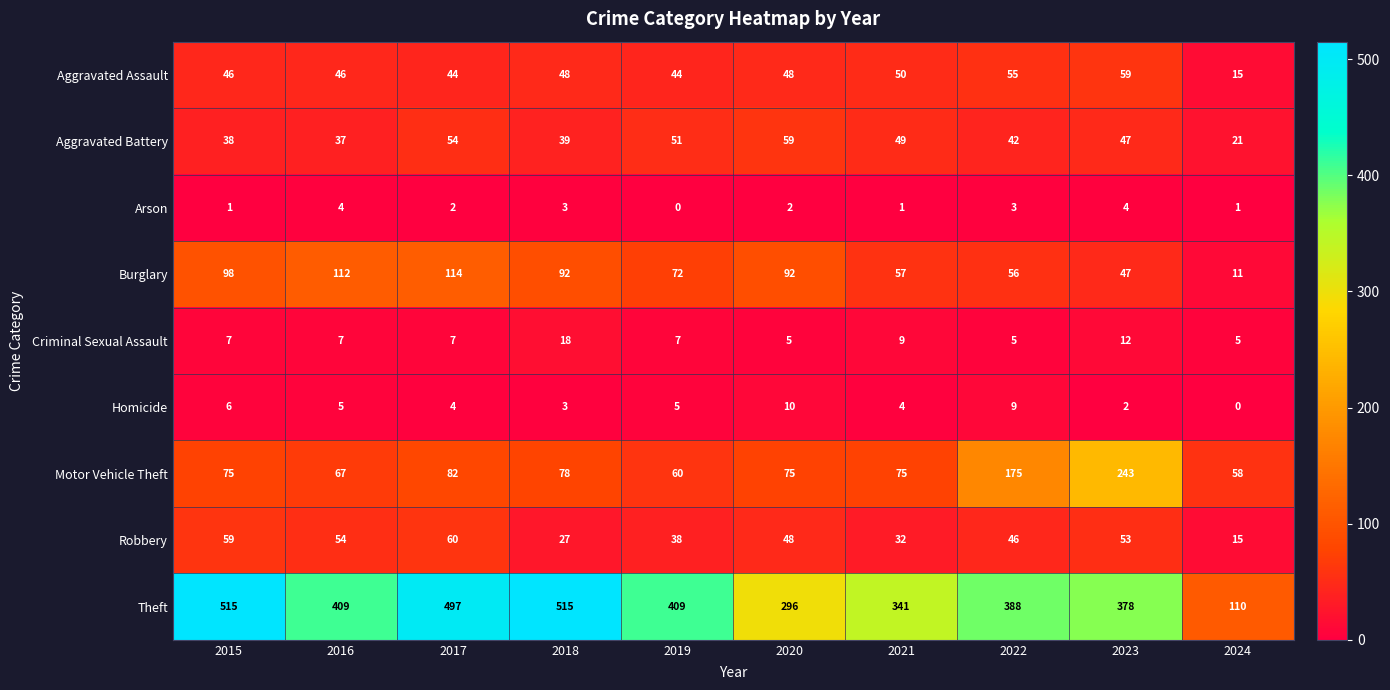

The value of Criminal Sexual Assault at 2019 is 7. True or false?

True